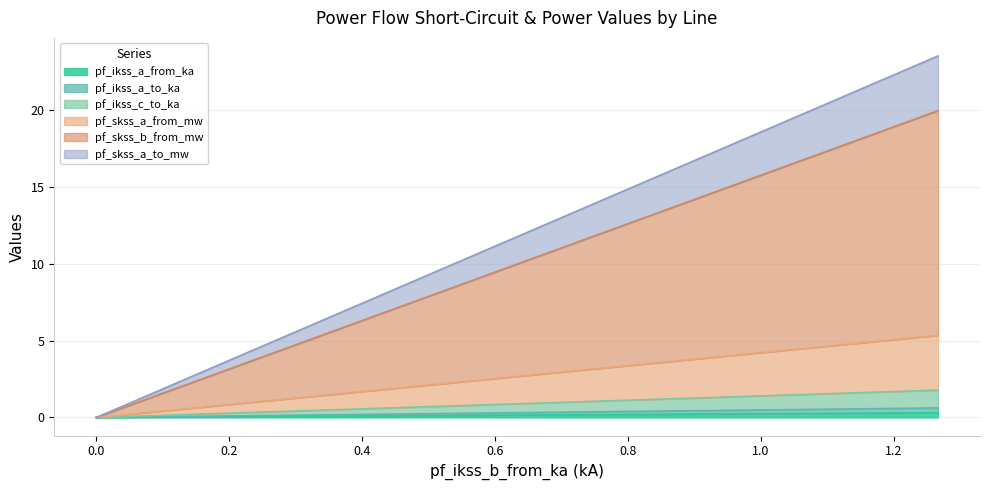

The value of pf_skss_a_to_mw at Line_1 is 0.1. True or false?

False